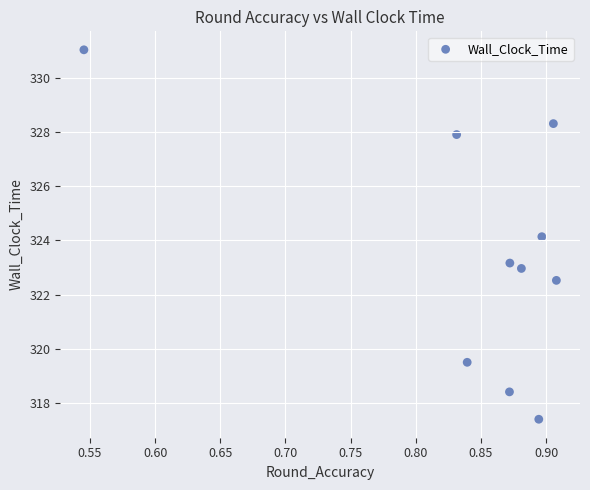

What is the range of Y values (max minus min)?

13.7